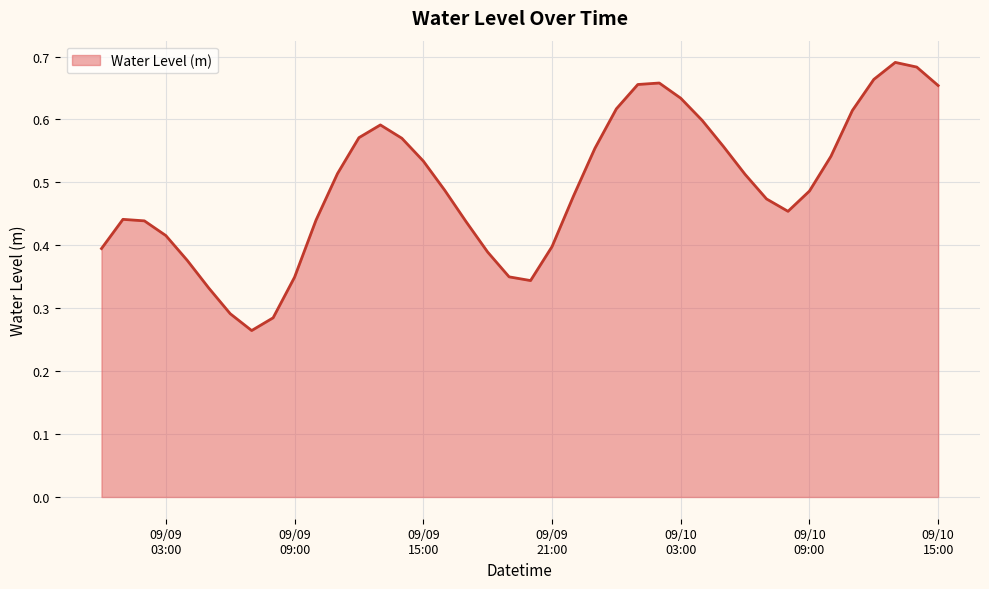

How many lines are shown in the chart?

1